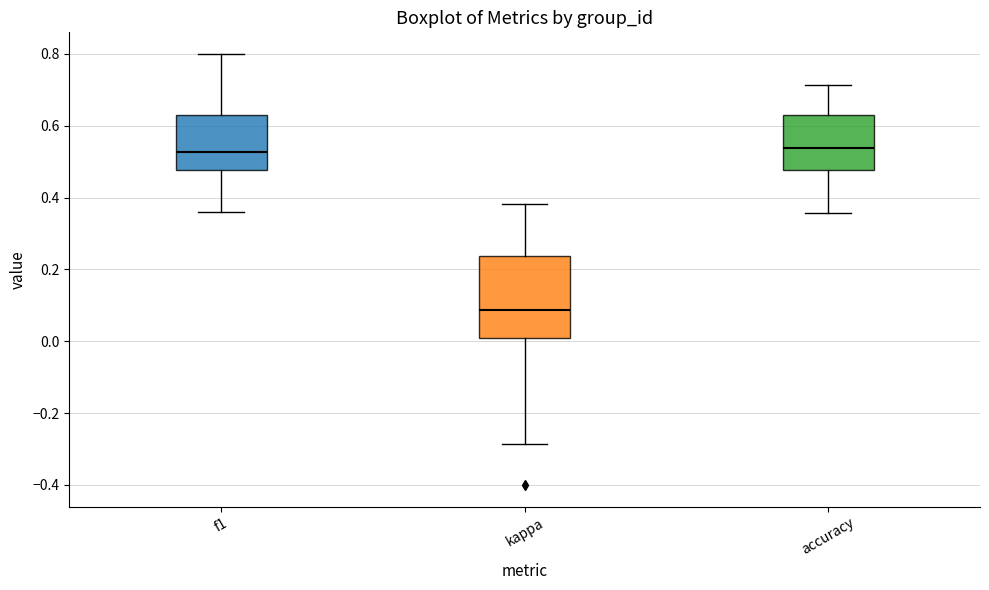

Reading left to right, read every box against the y-axis: the position of its median line, the range the box covers, and the ends of its whiskers. The values are not printed on the chart, so give them approximately, as read against the axis.

f1: median 0.52, box 0.48 to 0.62, whiskers 0.36 to 0.80
kappa: median 0.08, box 0.00 to 0.24, whiskers -0.28 to 0.38
accuracy: median 0.54, box 0.48 to 0.62, whiskers 0.36 to 0.72